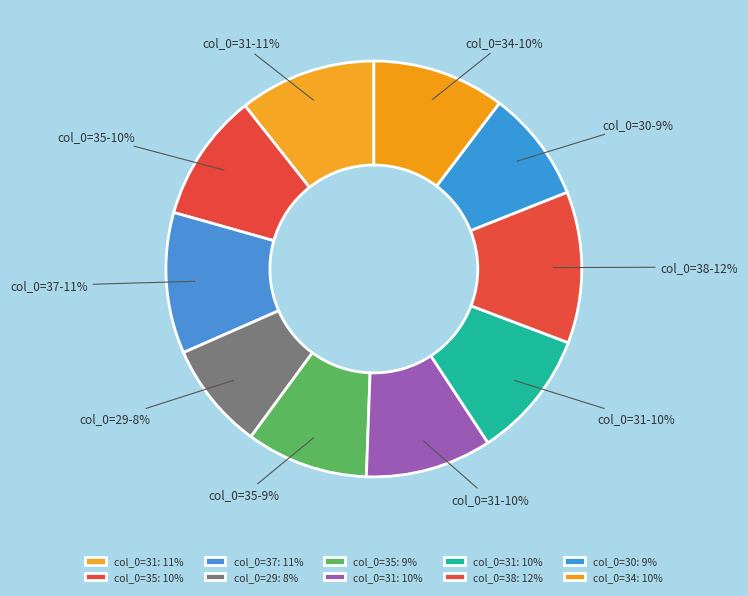

How many slices are in this pie chart?

10